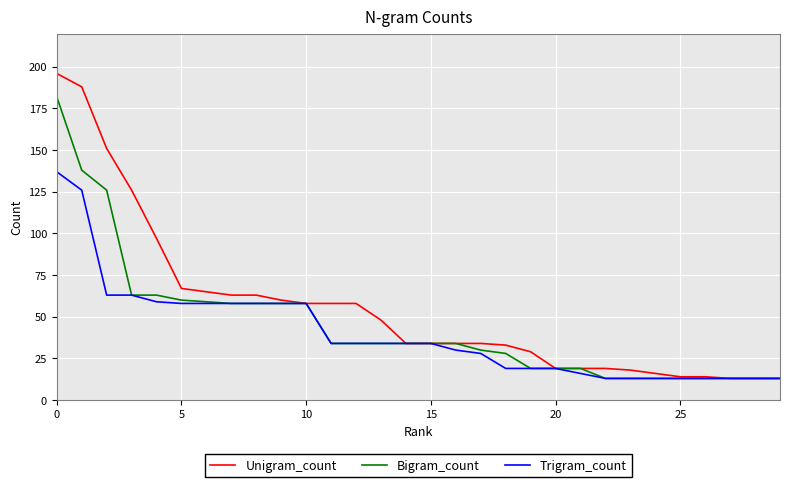

Rank the series by their maximum value, from lowest to highest.

Trigram_count, Bigram_count, Unigram_count